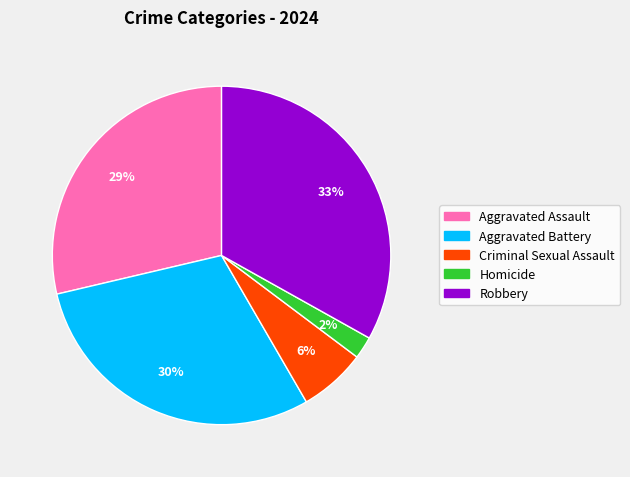

Which slice is the smallest?

Homicide